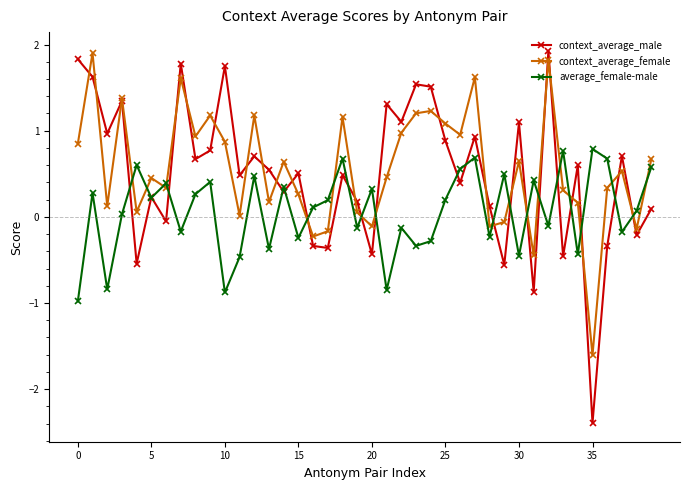

What is the highest value of the context_average_female series?

1.9